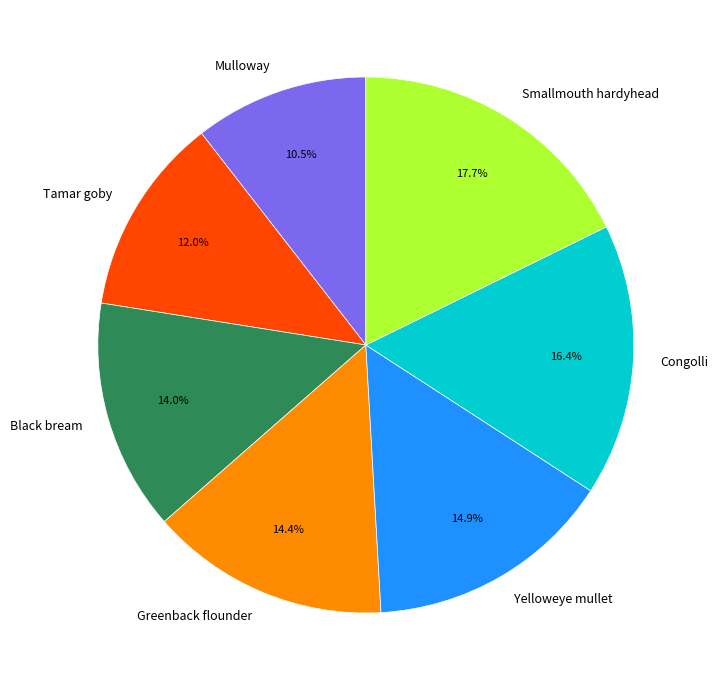

True or false: Yelloweye mullet accounts for 15% of the total.

True